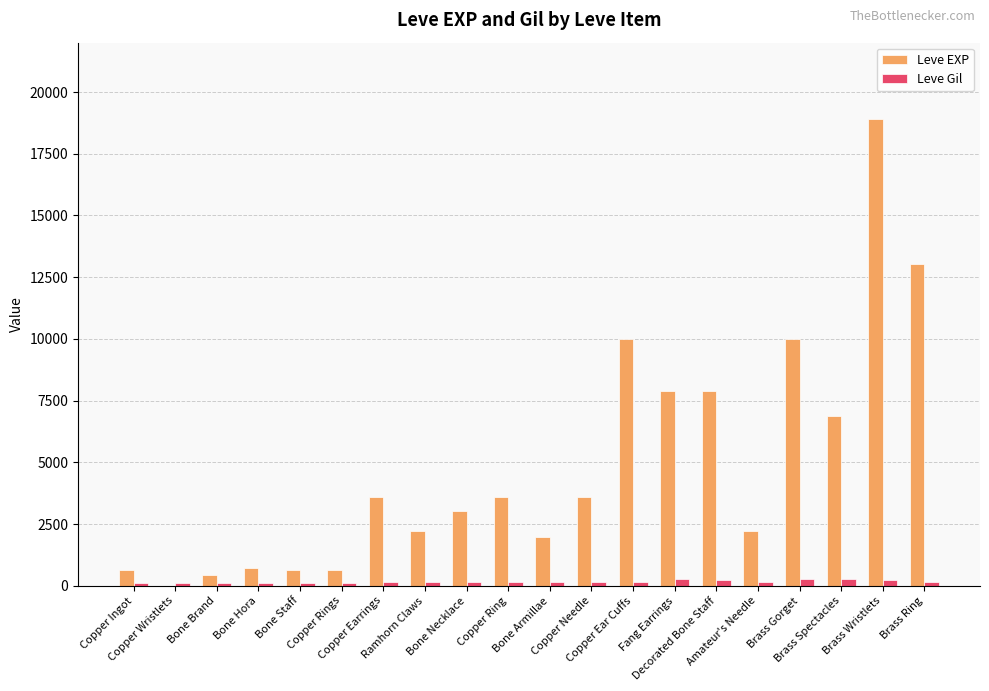

What is the maximum value shown in the chart?

18910